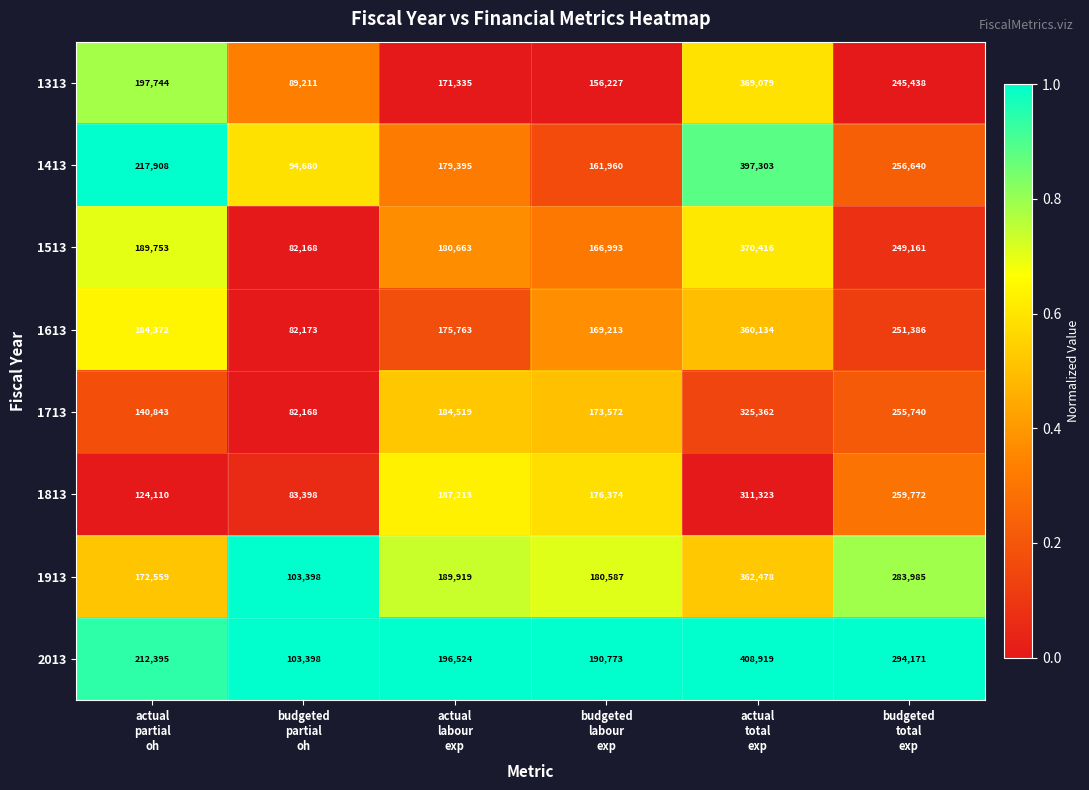

What is the maximum value shown in the chart?

408919